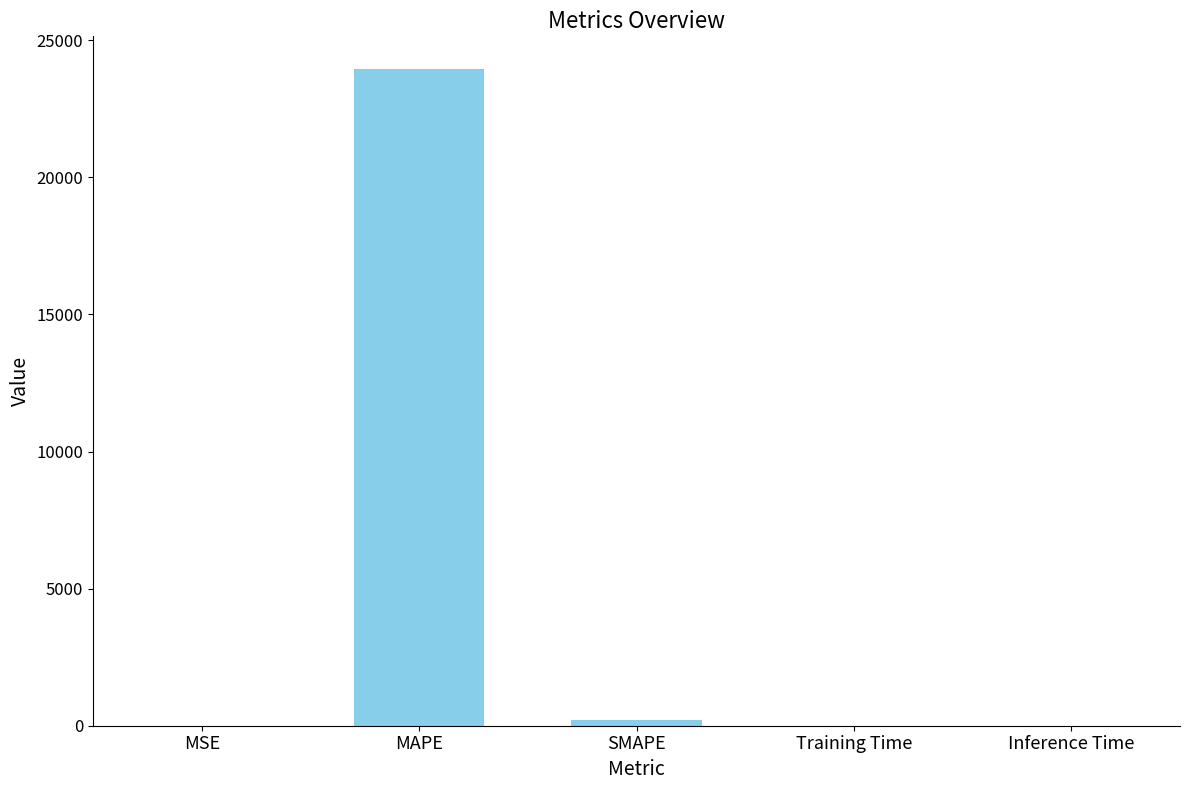

Is it true that the value at MAPE is 9352.7?

False